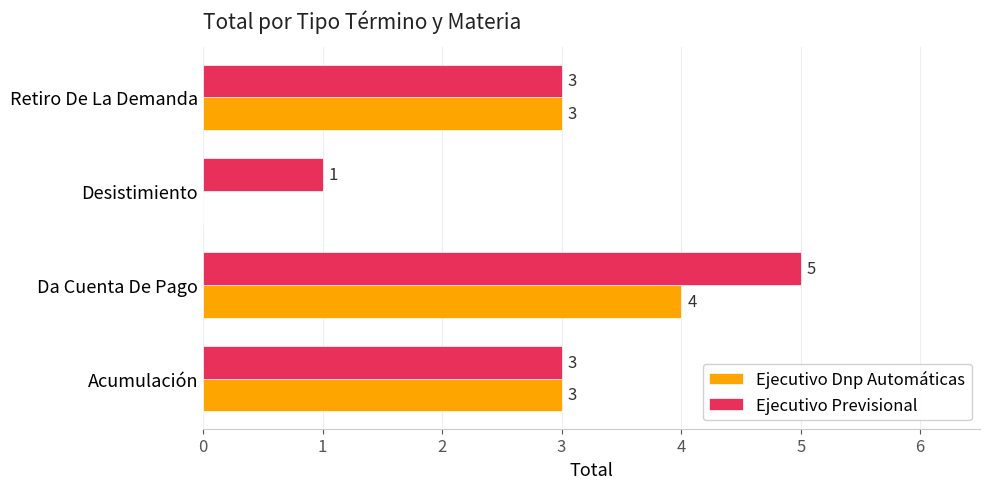

How many values in Ejecutivo Dnp Automáticas are above zero?

3